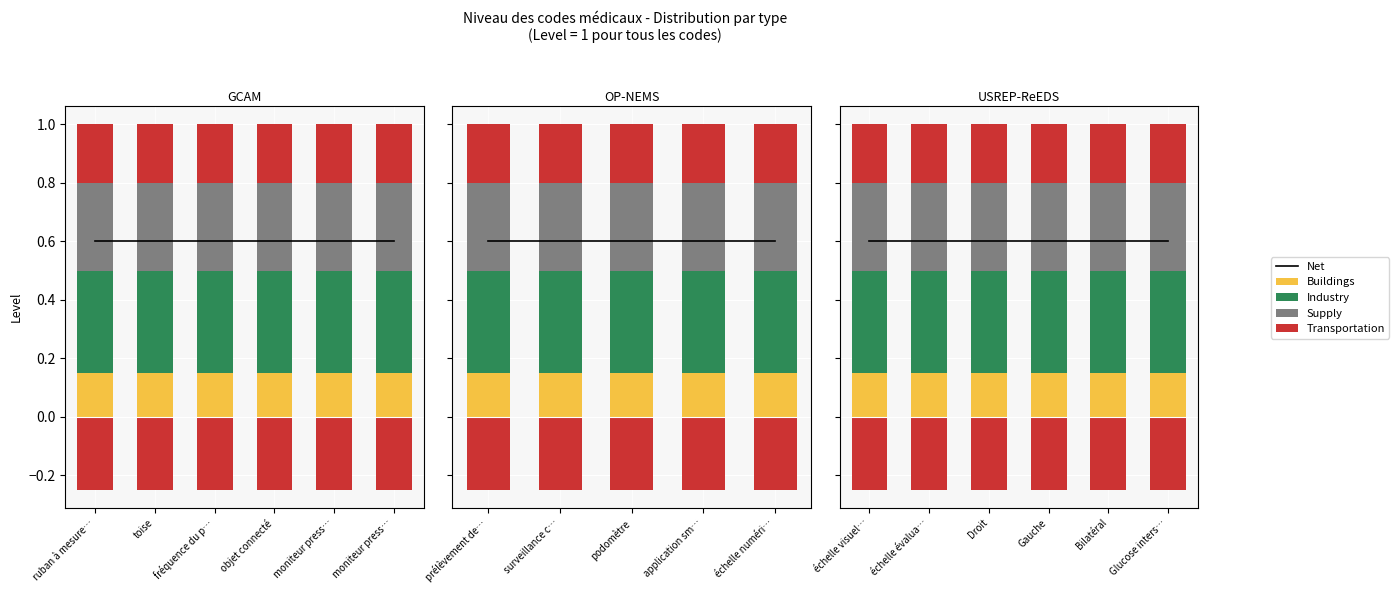

The value of Buildings at Bilatéral is 0.1. True or false?

False